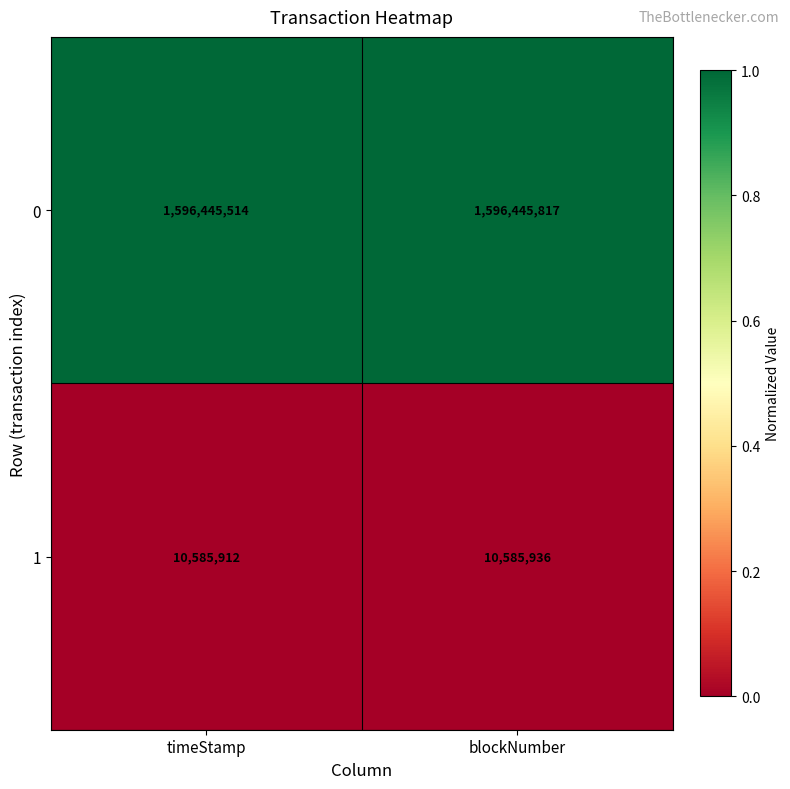

Reading right to left, transcribe all the data shown in this chart.

0: 1596445817	1596445514
1: 10585936	10585912